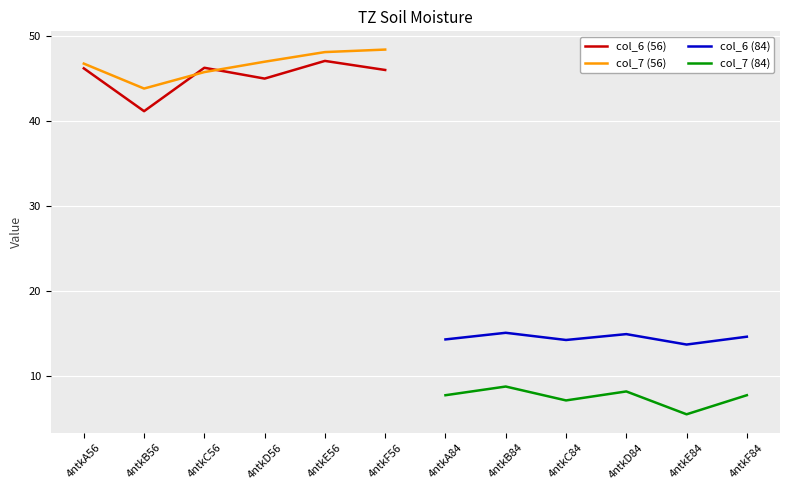

The col_6 (56) series shows 47.1 at 4ntkE56. True or false?

True